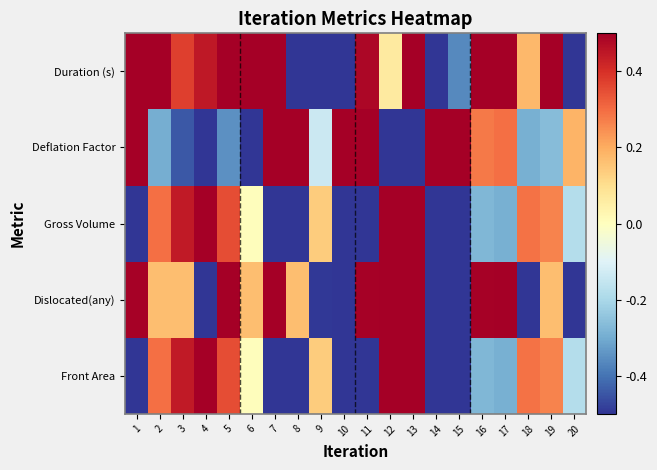

Which has a higher value, 9 or 19?

19